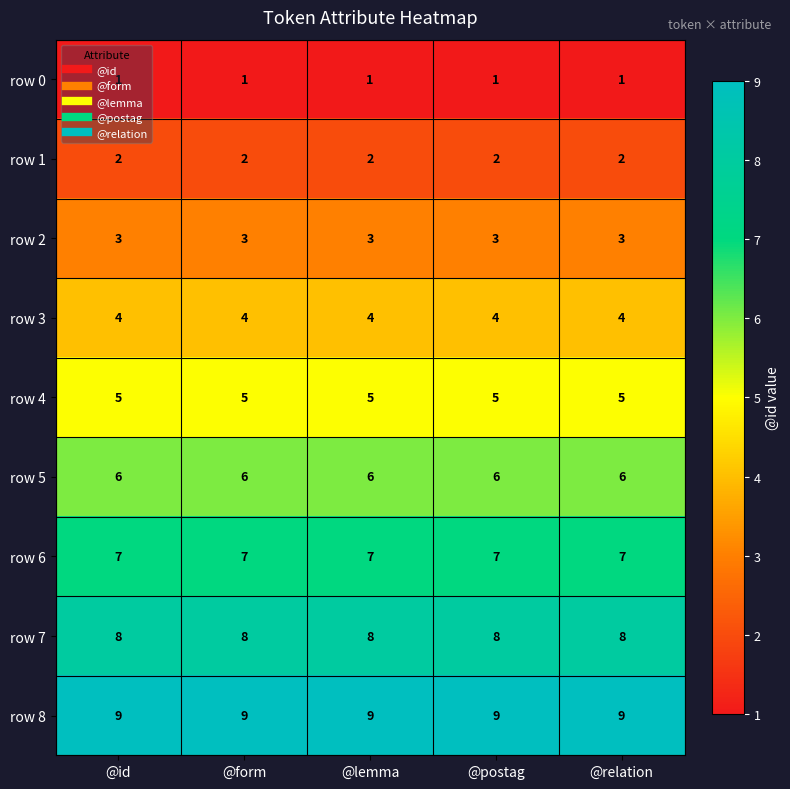

What is the difference between the highest and lowest values at @form?

8